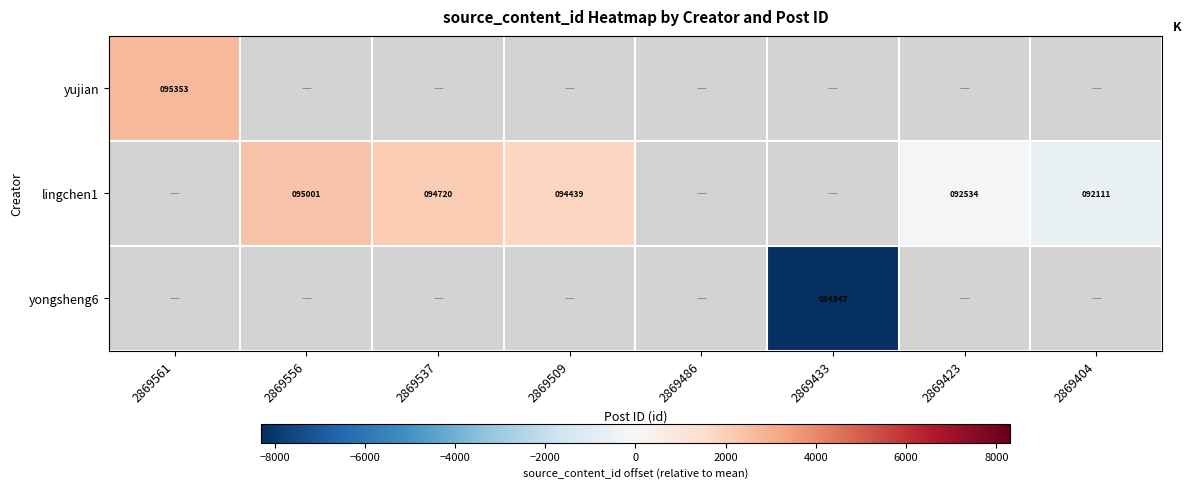

True or false: yujian has a value of 4578.5 at 2869561.

False